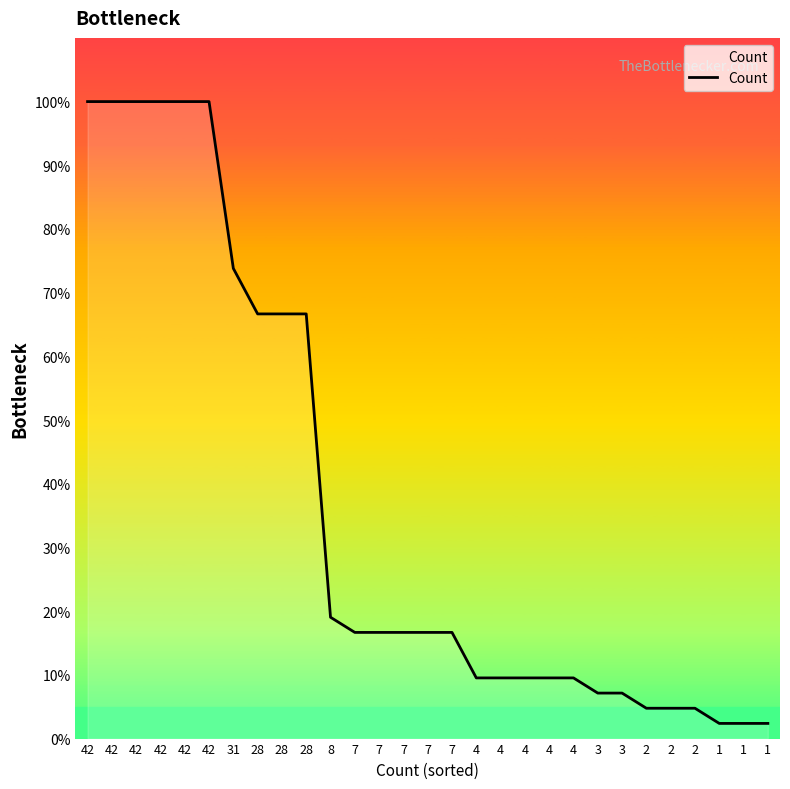

What is the average value?

36.5